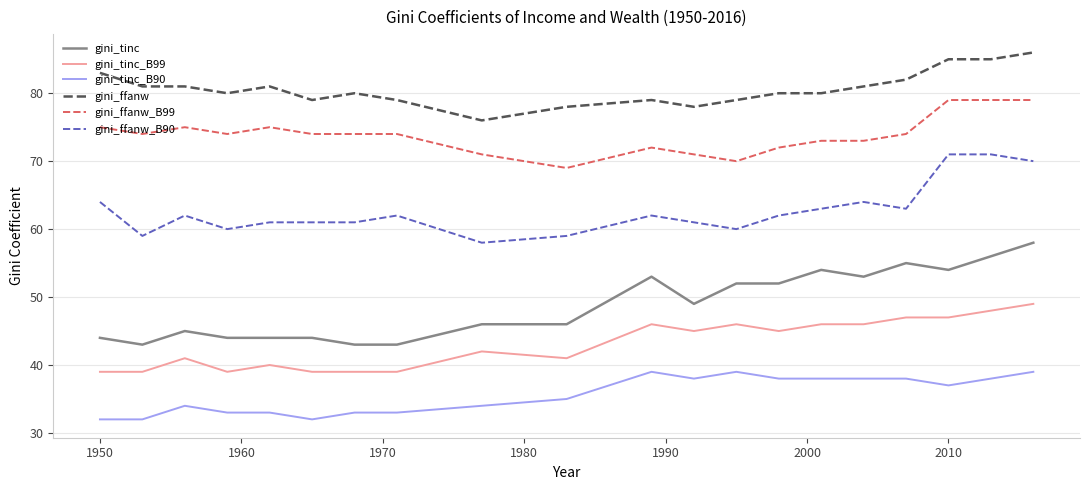

Does the chart have visible grid lines?

Yes